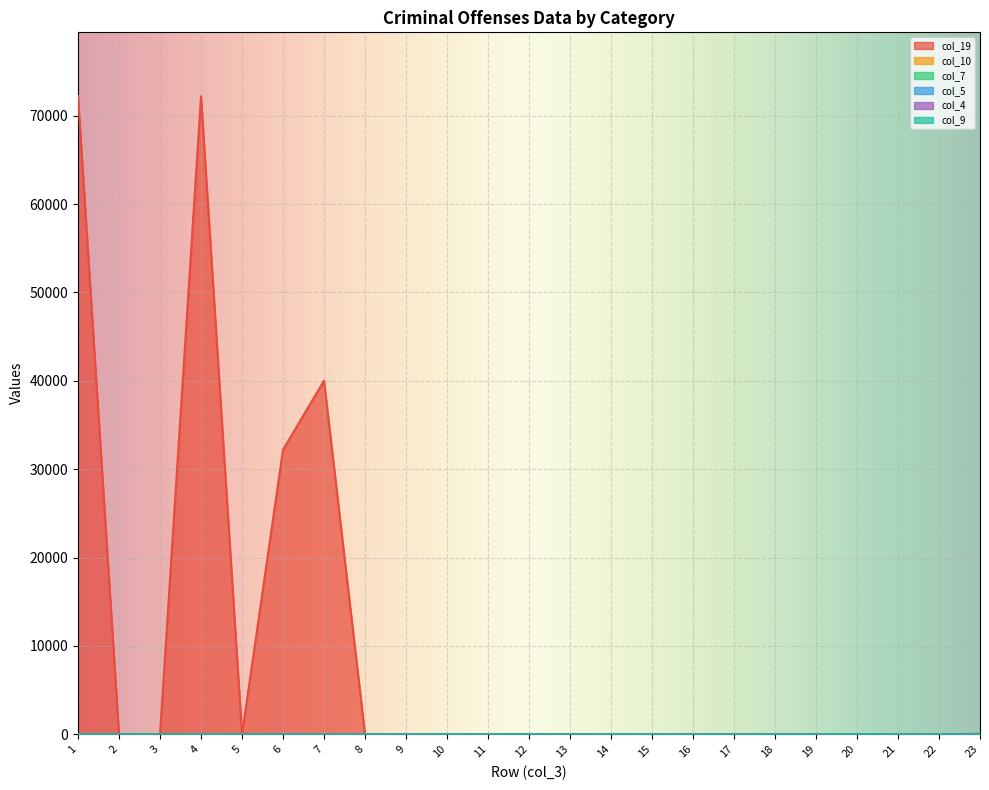

Where is the first local minimum for col_10?

2